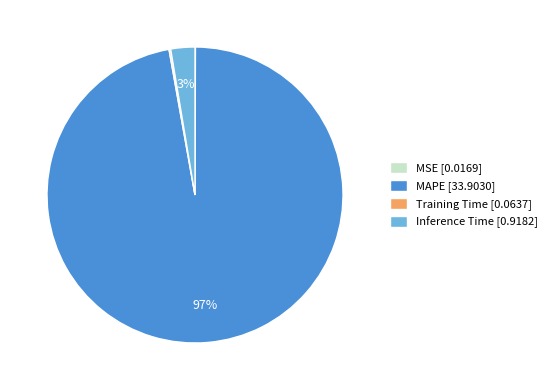

To the nearest percent, what is the difference between the largest and smallest slice percentages?

97%